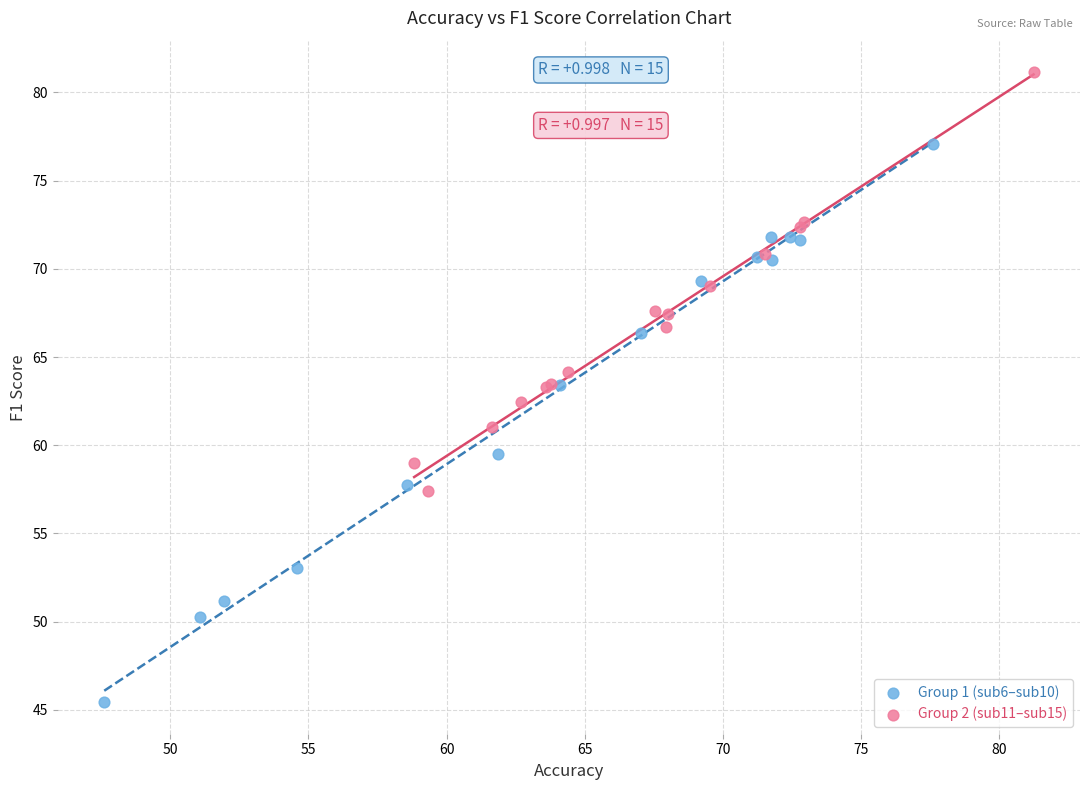

Which series reaches the maximum Y coordinate?

Group 2 (sub11–sub15)